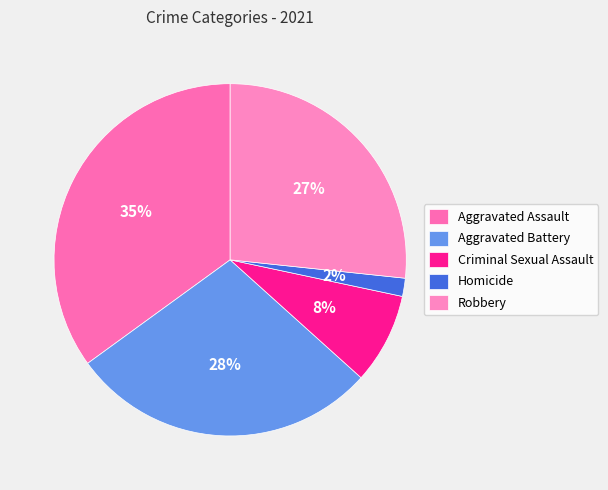

What percentage is the Criminal Sexual Assault slice, to the nearest percent?

8%